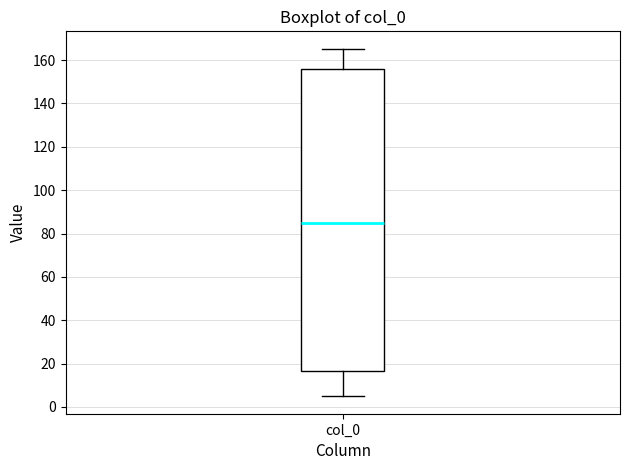

Read this box plot against the y-axis: the position of the median line, the range covered by the box, and the ends of both whiskers. The values are not printed on the chart, so give them approximately, as read against the axis.

median 86, box 16 to 156, whiskers 4 to 166